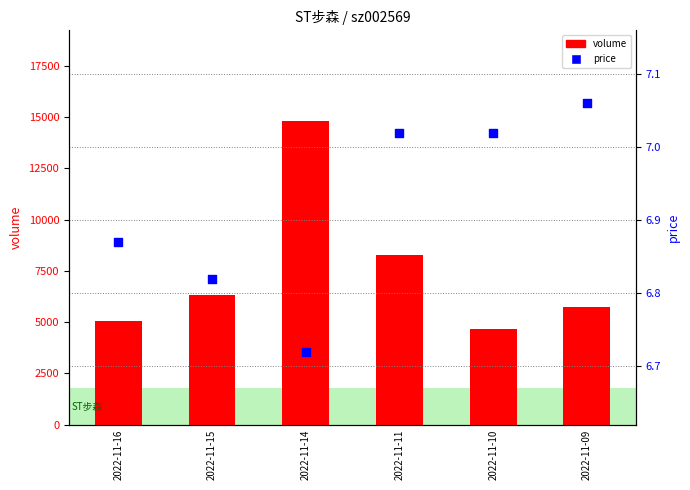

At which category is the sum across all series the highest?

2022-11-14